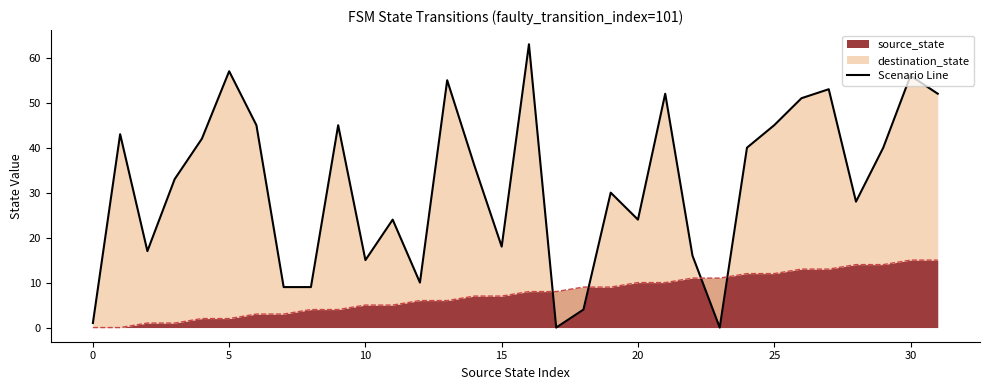

The value at 20 is 24. True or false?

True